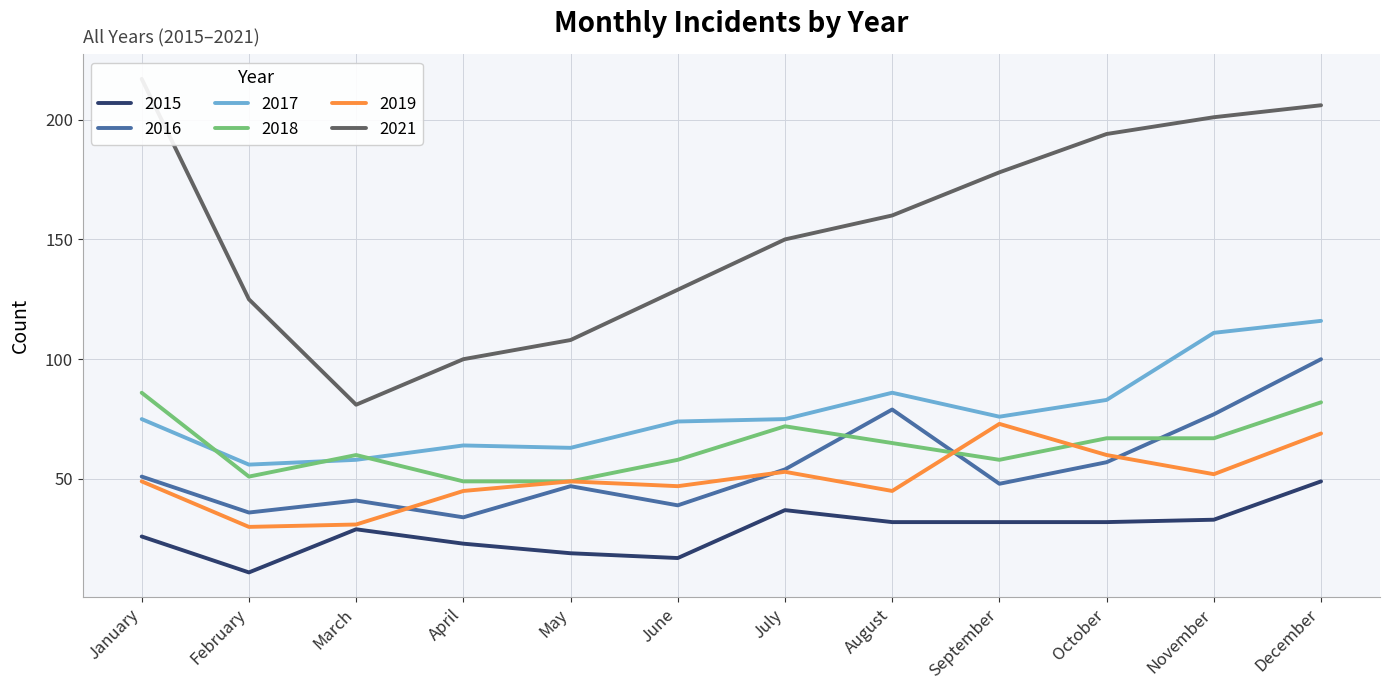

Reading left to right, what are all the values shown in this chart?

2015: January=26	February=11	March=29	April=23	May=19	June=17	July=37	August=32	September=32	October=32	November=33	December=49
2016: January=51	February=36	March=41	April=34	May=47	June=39	July=54	August=79	September=48	October=57	November=77	December=100
2017: January=75	February=56	March=58	April=64	May=63	June=74	July=75	August=86	September=76	October=83	November=111	December=116
2018: January=86	February=51	March=60	April=49	May=49	June=58	July=72	August=65	September=58	October=67	November=67	December=82
2019: January=49	February=30	March=31	April=45	May=49	June=47	July=53	August=45	September=73	October=60	November=52	December=69
2021: January=217	February=125	March=81	April=100	May=108	June=129	July=150	August=160	September=178	October=194	November=201	December=206